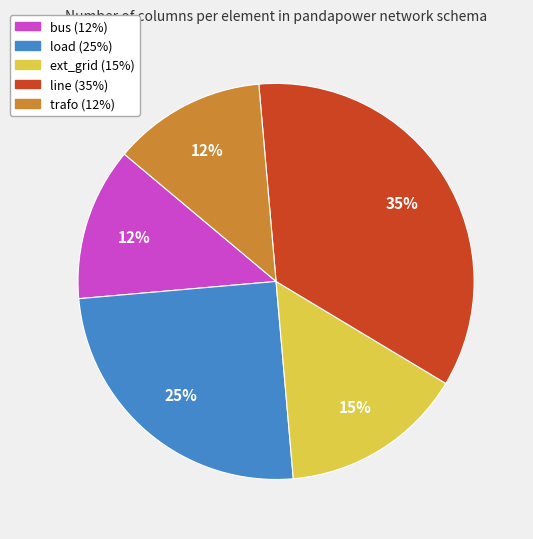

Which slice is the largest?

line